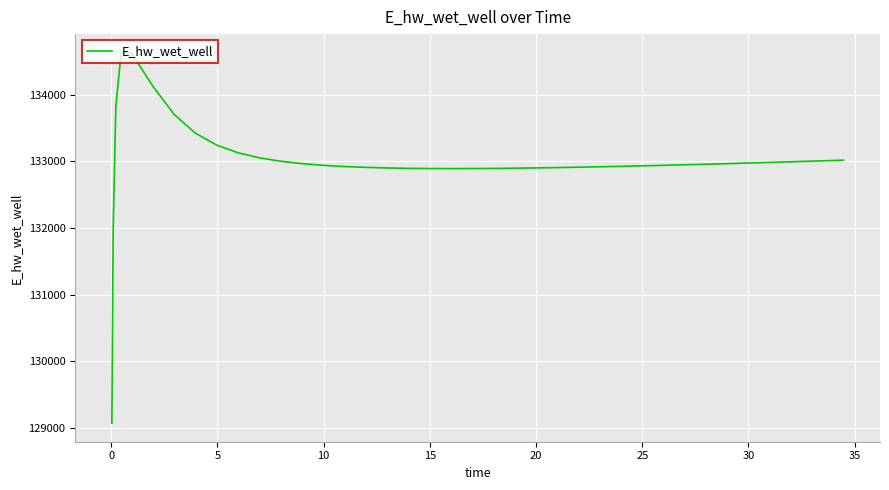

What is the smallest value displayed?

129070.3